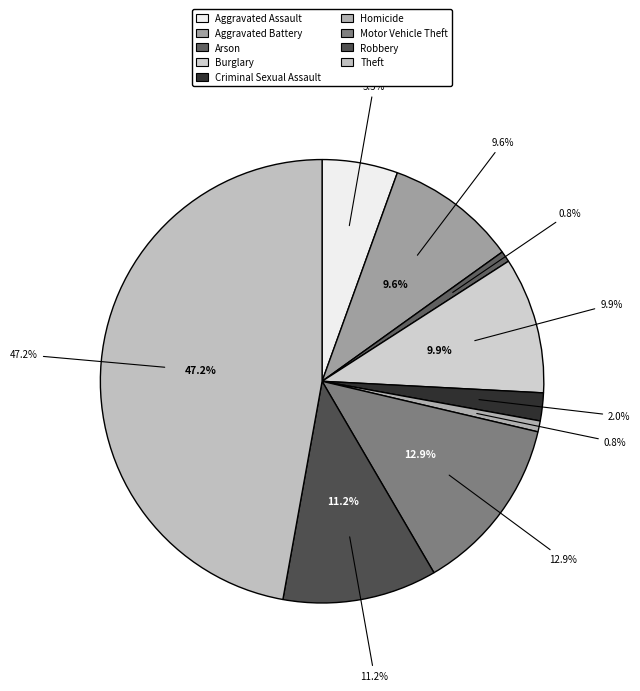

Is the sum of Motor Vehicle Theft and Burglary greater than half?

No